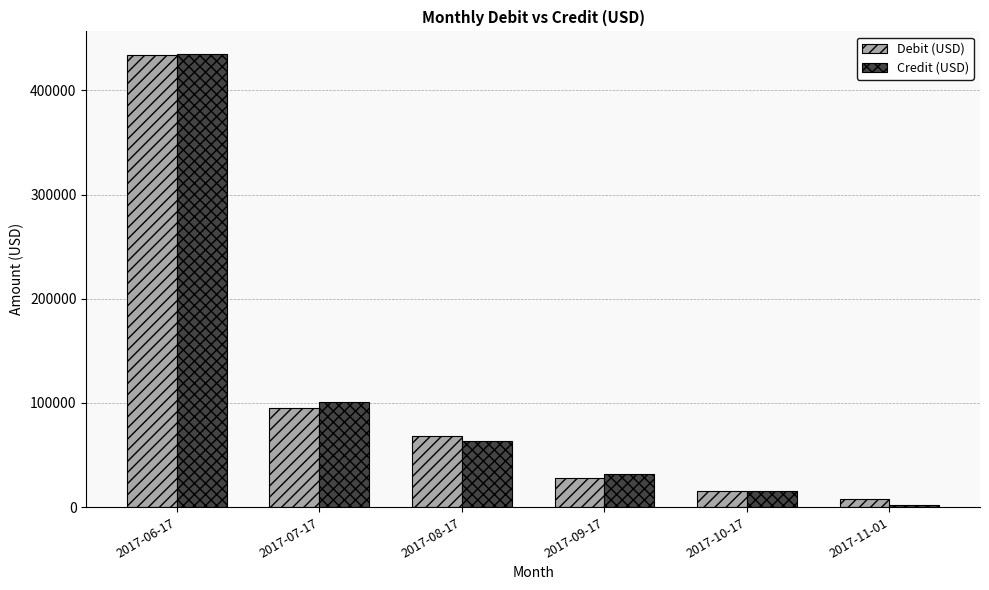

What is the sum of all Debit (USD) values?

648279.0